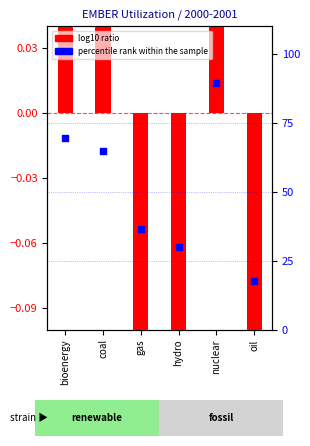

Which series has the largest total across all categories?

percentile rank within the sample